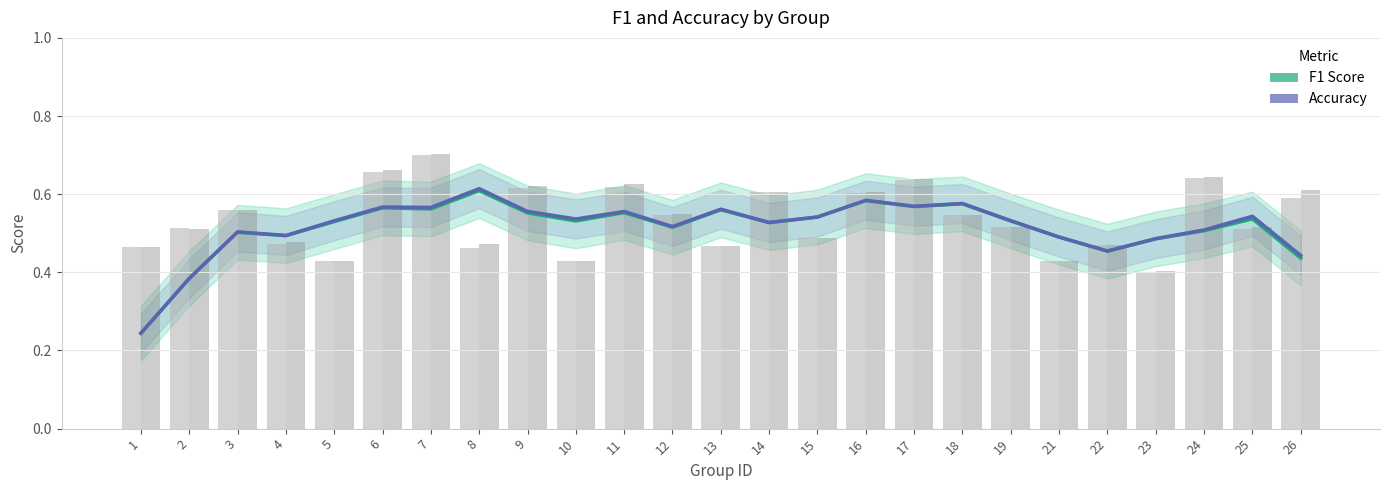

Rank the series at 11 from lowest to highest value.

F1 Score, Accuracy